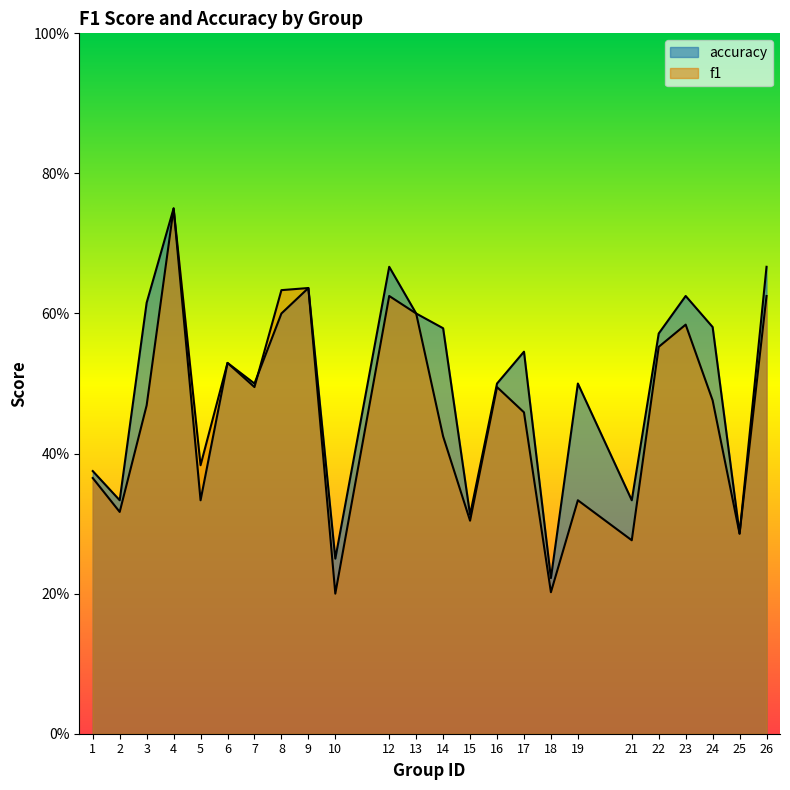

Which series has the largest total across all categories?

accuracy